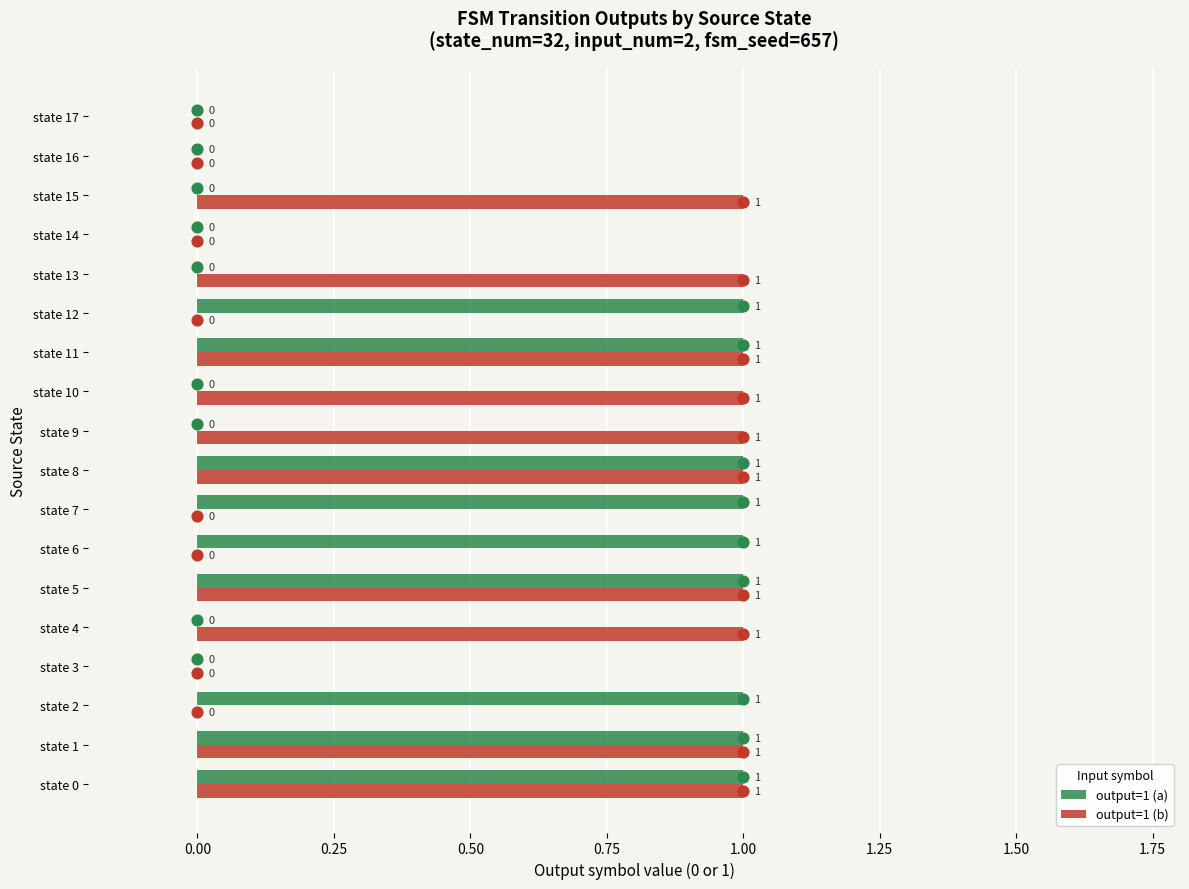

Which series contains the highest Y value?

output=1 (a)